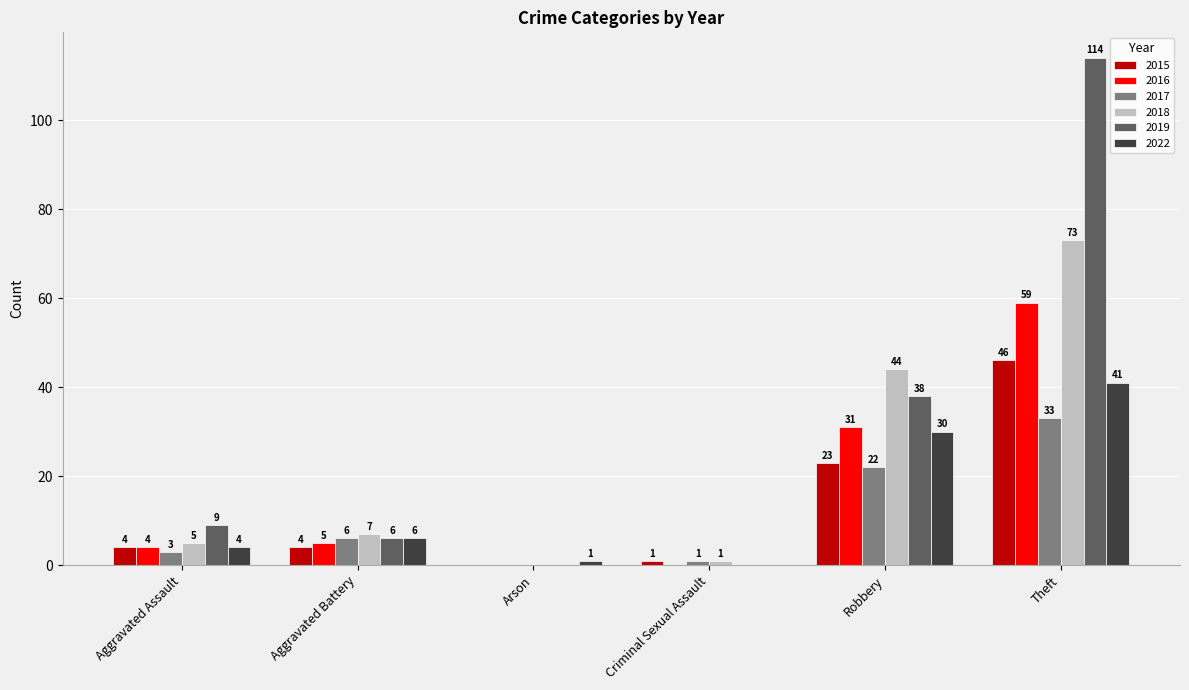

Is the value of 2022 at Theft greater than the value of 2018 at Robbery?

No